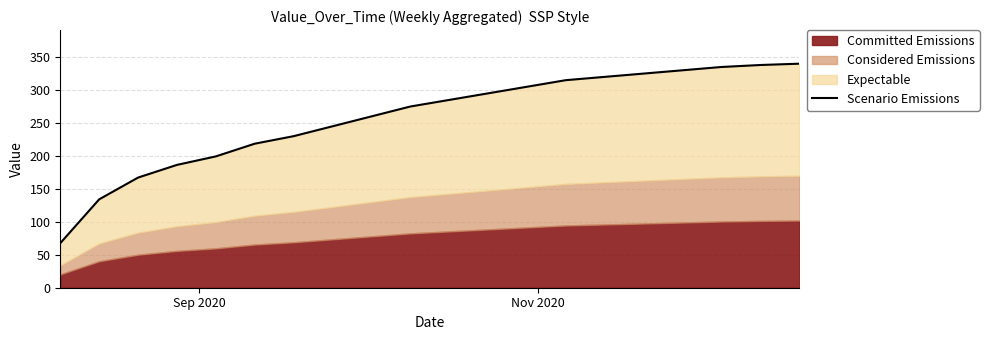

Count the number of categories in the chart.

20